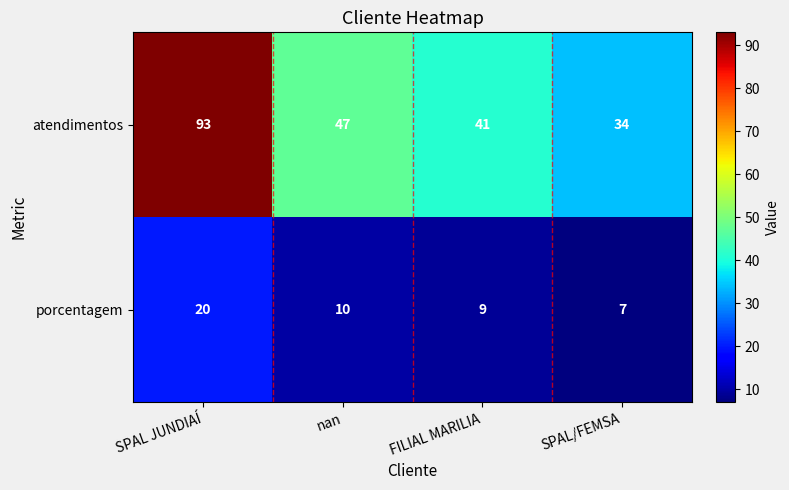

Is it true that atendimentos equals 23 at nan?

False